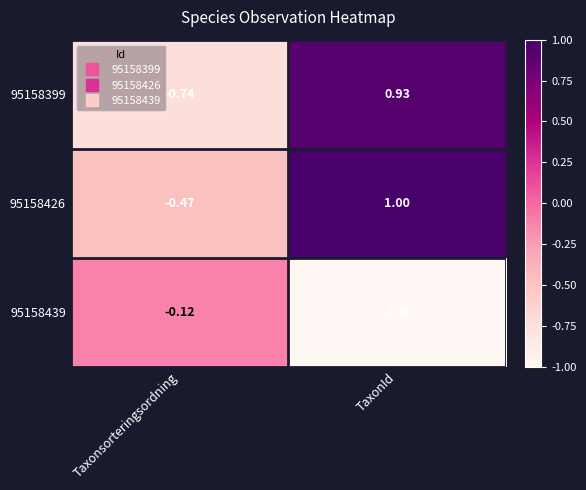

List the labels in order of 95158426 value, smallest first.

Taxonsorteringsordning, TaxonId